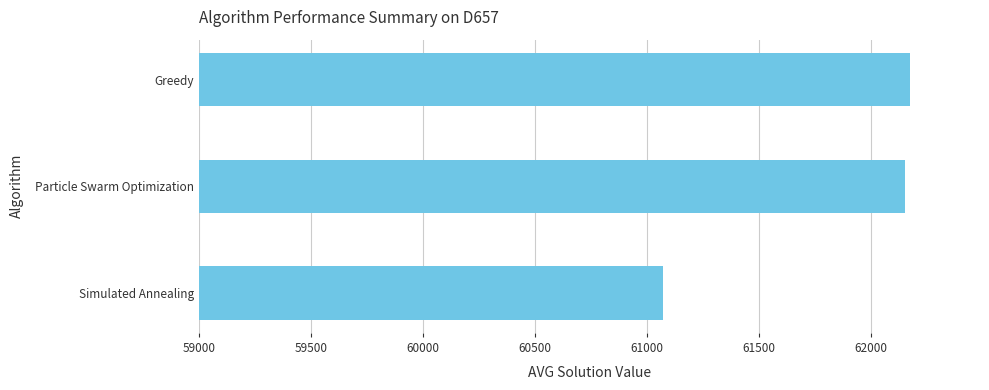

Where is the data nearest to the value 61623?

Particle Swarm Optimization